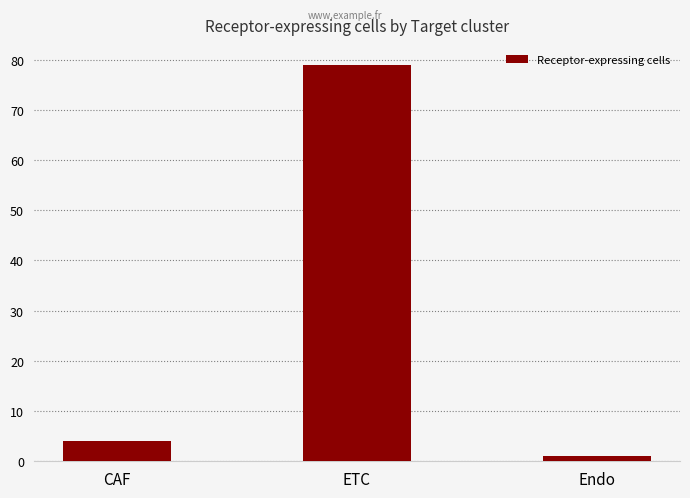

List the labels in order of value, smallest first.

Endo, CAF, ETC